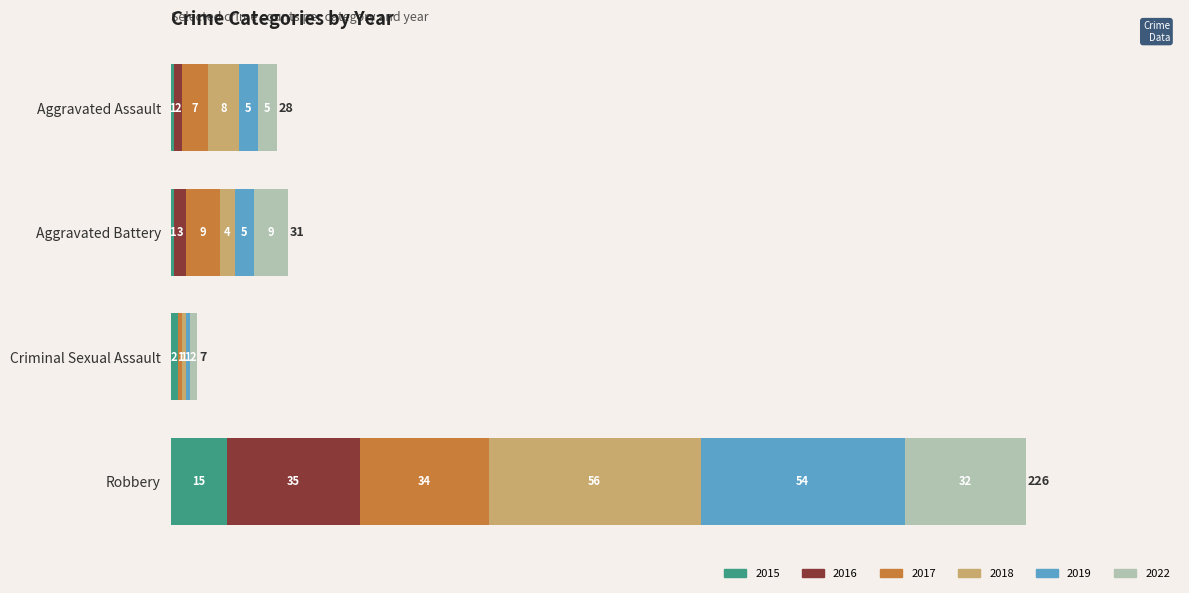

What is the maximum value for 2015?

15